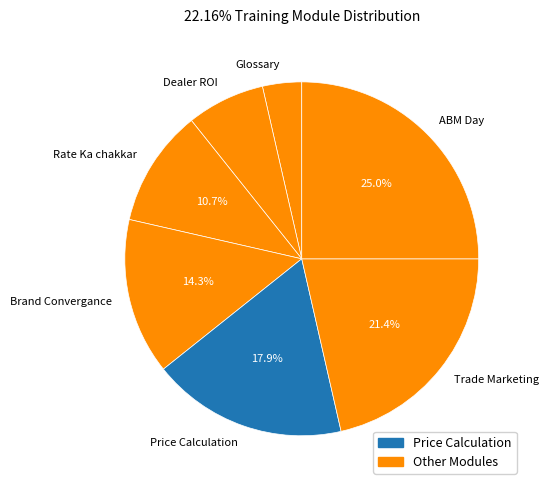

To the nearest percent, what portion does Dealer ROI represent?

7%